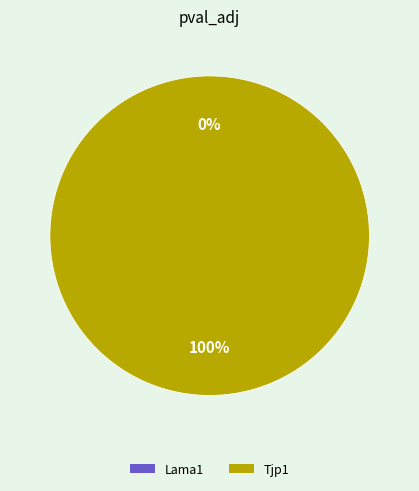

Is it true that Lama1 is 0% of the pie?

True